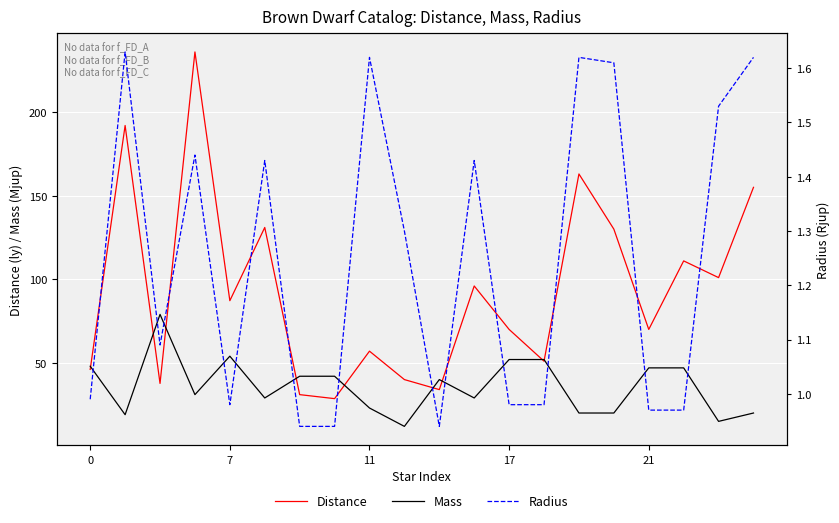

What is the minimum value for Distance?

28.6